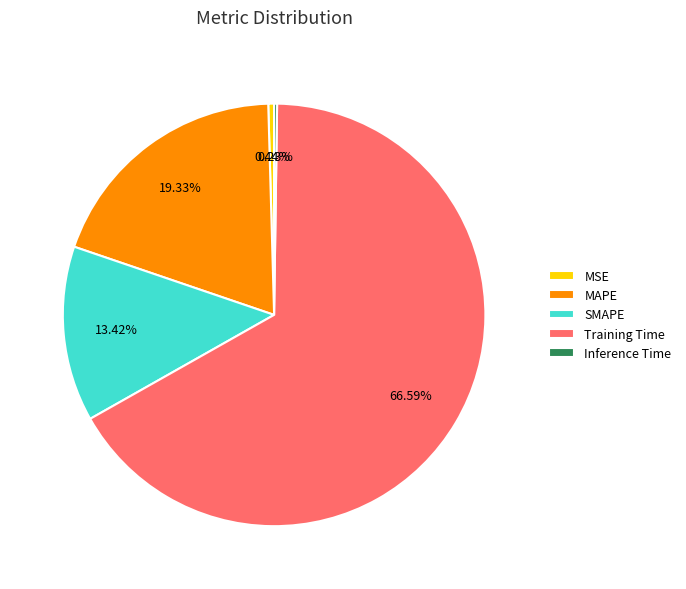

Which category accounts for the majority?

Training Time